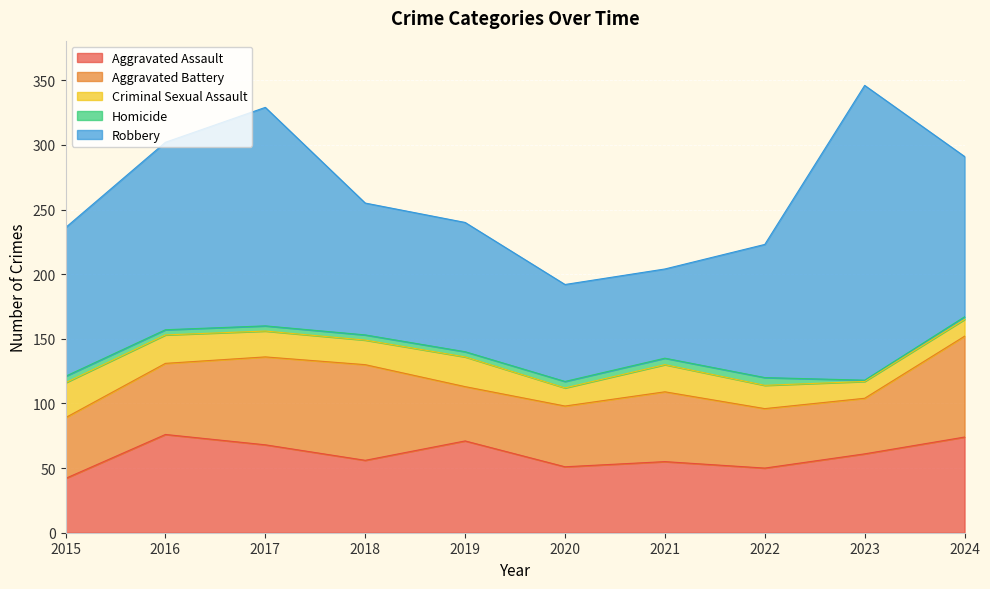

Which category has the lowest value in the Robbery series?

2021